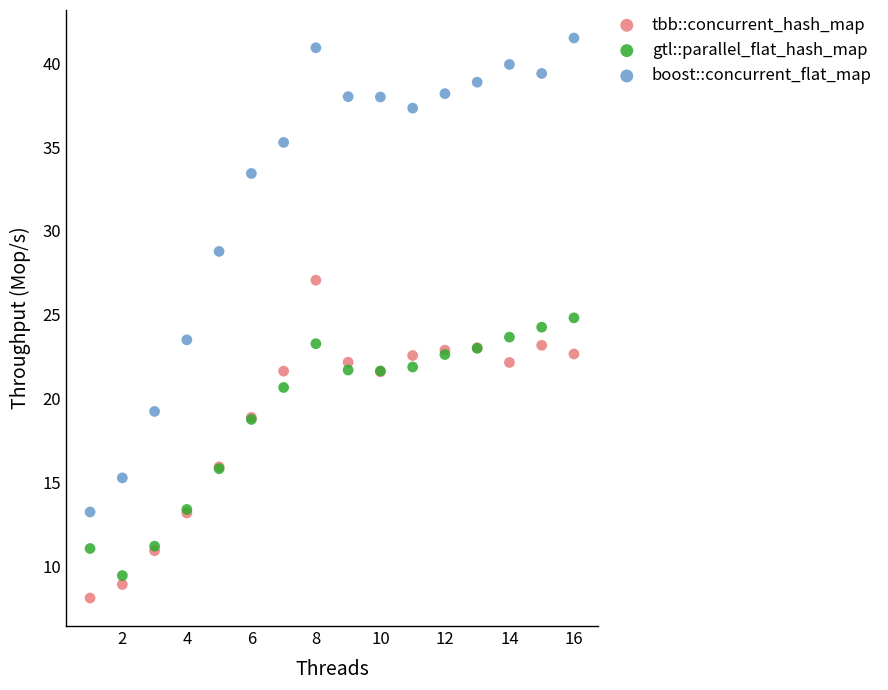

Which series reaches the maximum Y coordinate?

boost::concurrent_flat_map